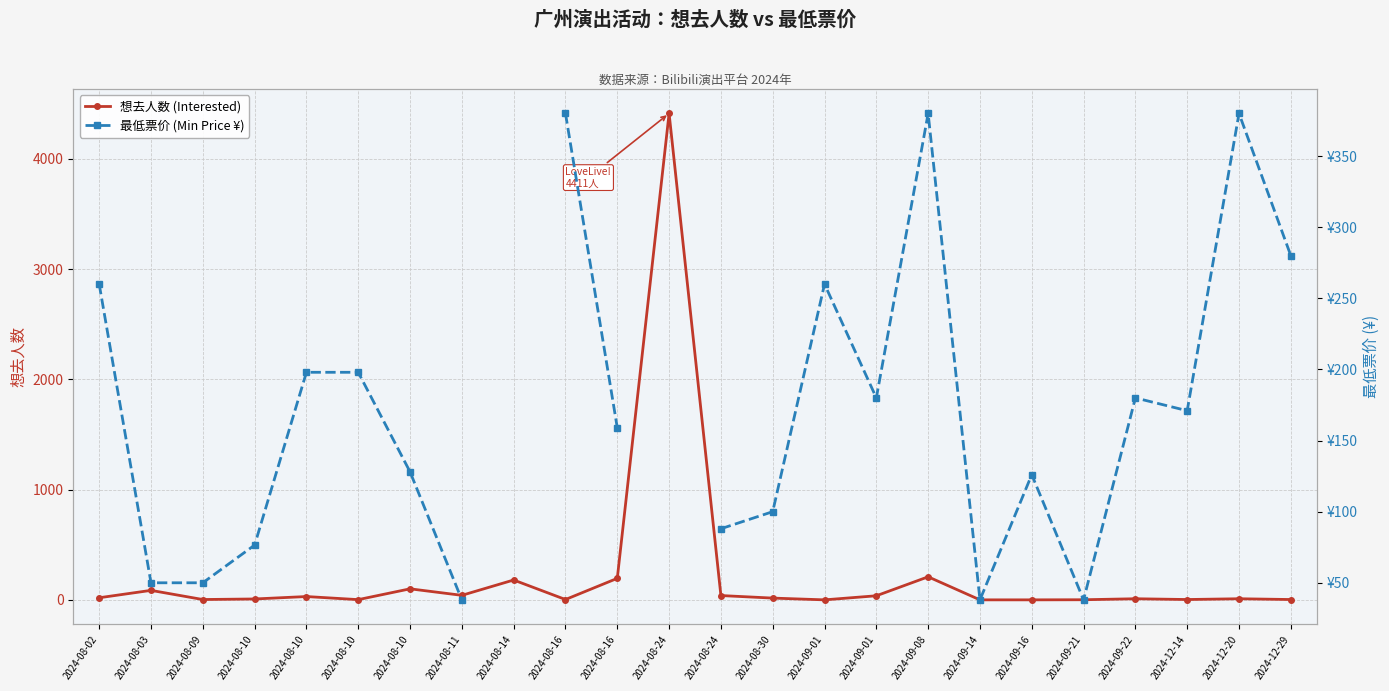

Does the chart display data point markers on the line(s)?

Yes